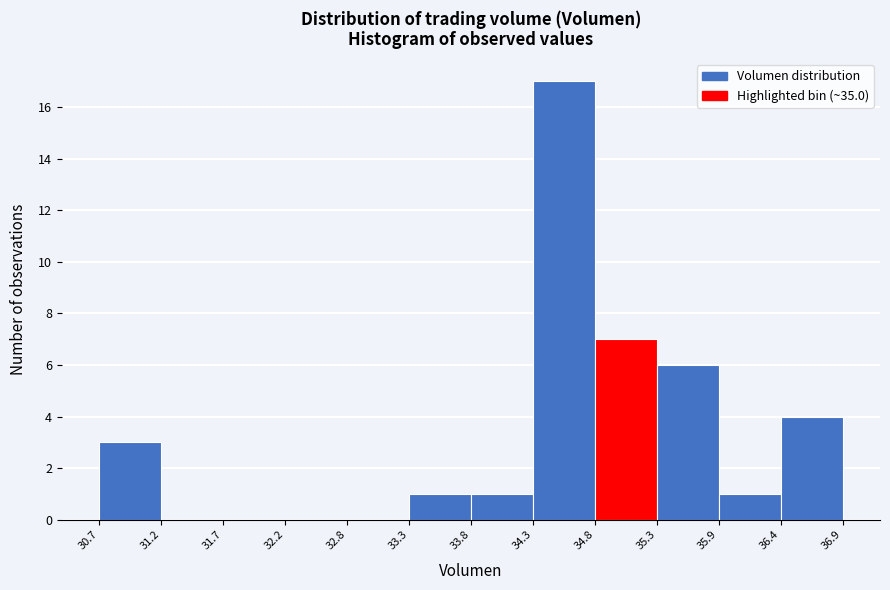

Reading left to right, list every bar in this chart as the range it spans on the x-axis followed by its height. The values are not printed on the chart, so give them approximately, as read against the axis.

30.7 to 31.2: 3
31.2 to 31.7: 0
31.7 to 32.2: 0
32.2 to 32.8: 0
32.8 to 33.3: 0
33.3 to 33.8: 1
33.8 to 34.3: 1
34.3 to 34.8: 17
34.8 to 35.3: 7
35.3 to 35.9: 6
35.9 to 36.4: 1
36.4 to 36.9: 4